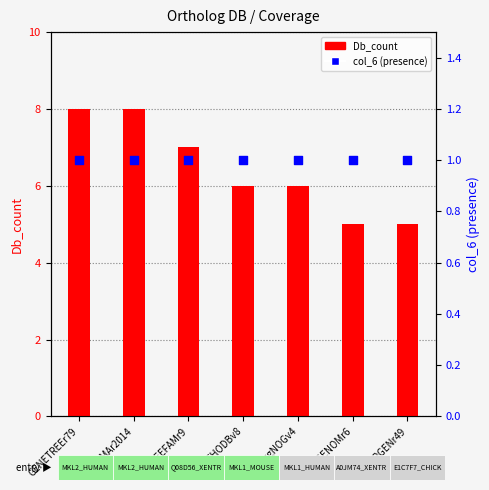

What are all the series names shown in the legend?

Db_count, col_6 (presence)